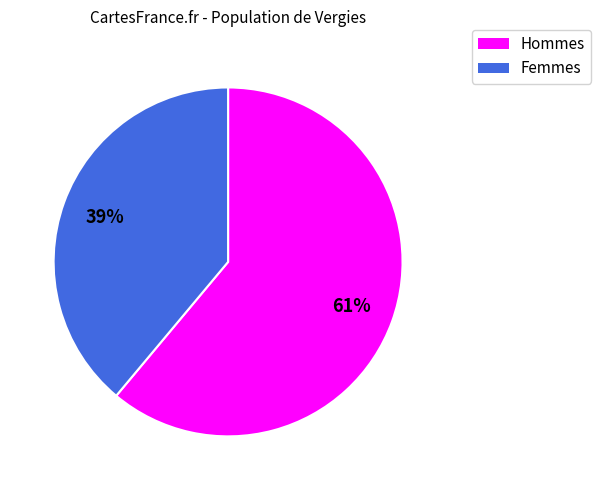

To the nearest percent, what is the difference between the largest and smallest slice percentages?

22%